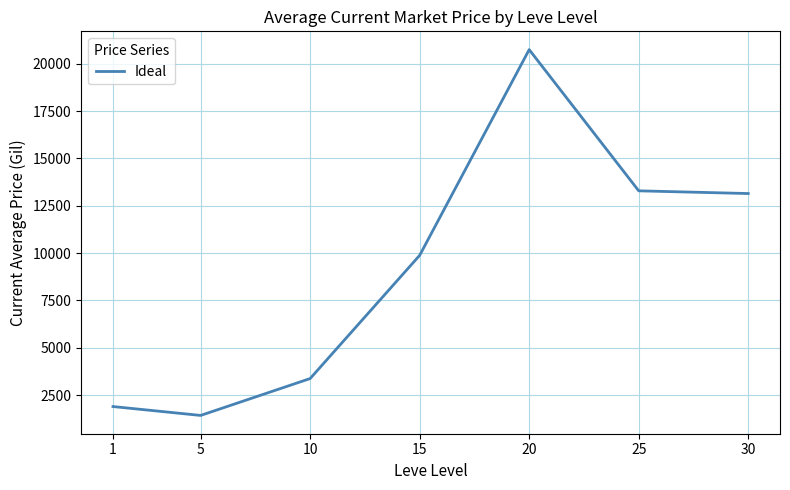

At which category does the data reach its first local peak?

20